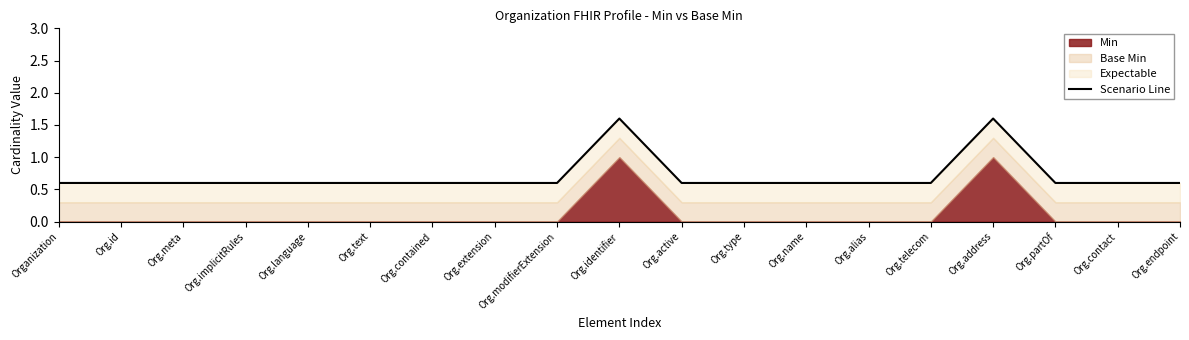

True or false: the data shows 0.3 at Org.contact.

False